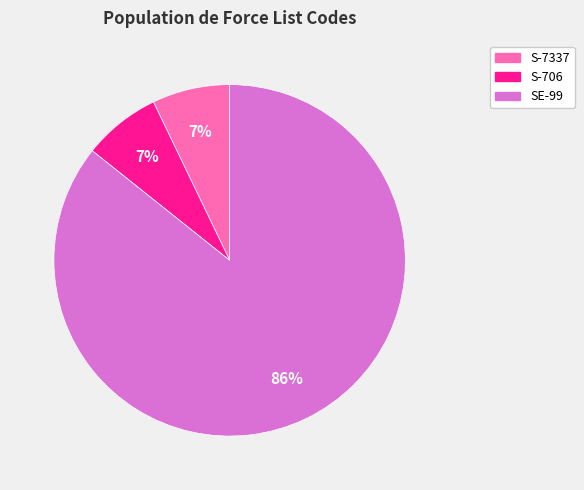

Which has a higher value, S-7337 or SE-99?

SE-99